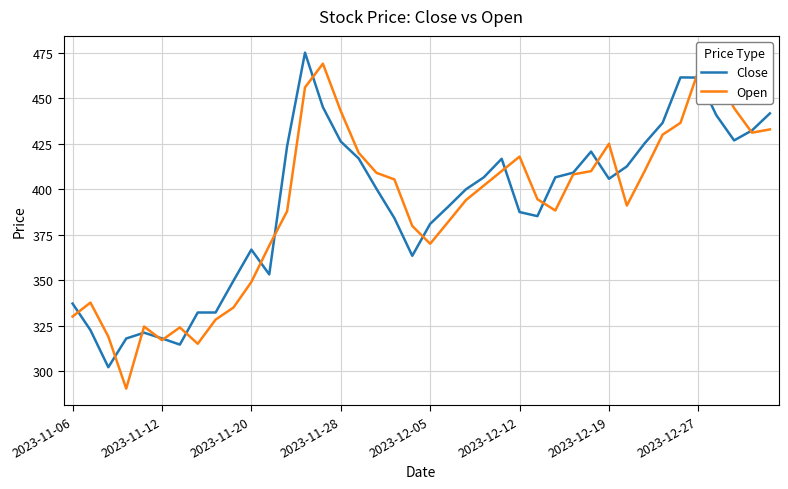

What is the maximum value shown in the chart?

475.1